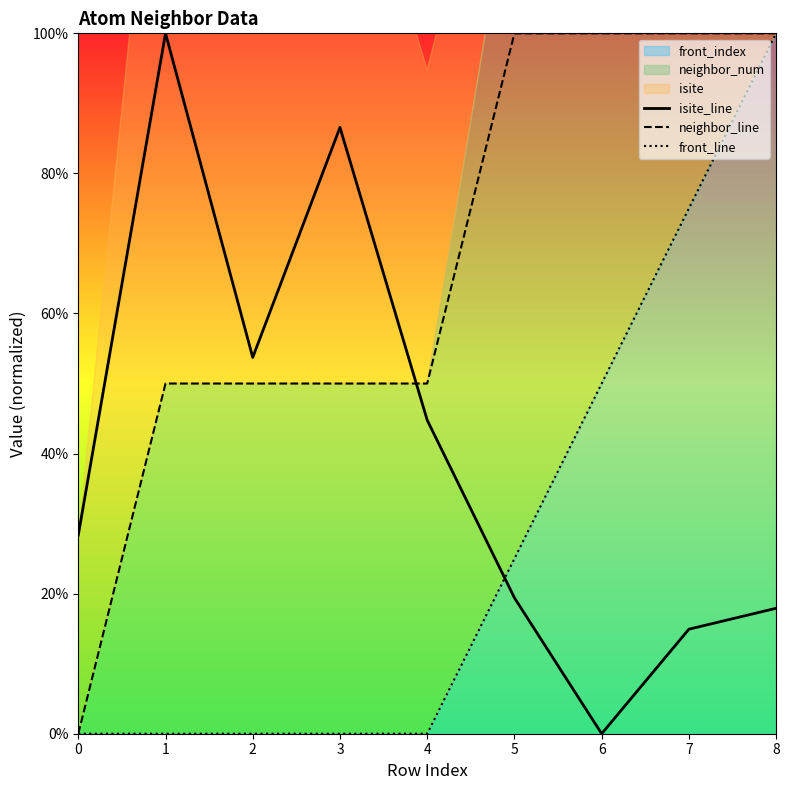

True or false: neighbor_line has more than 1 interior local peaks.

False